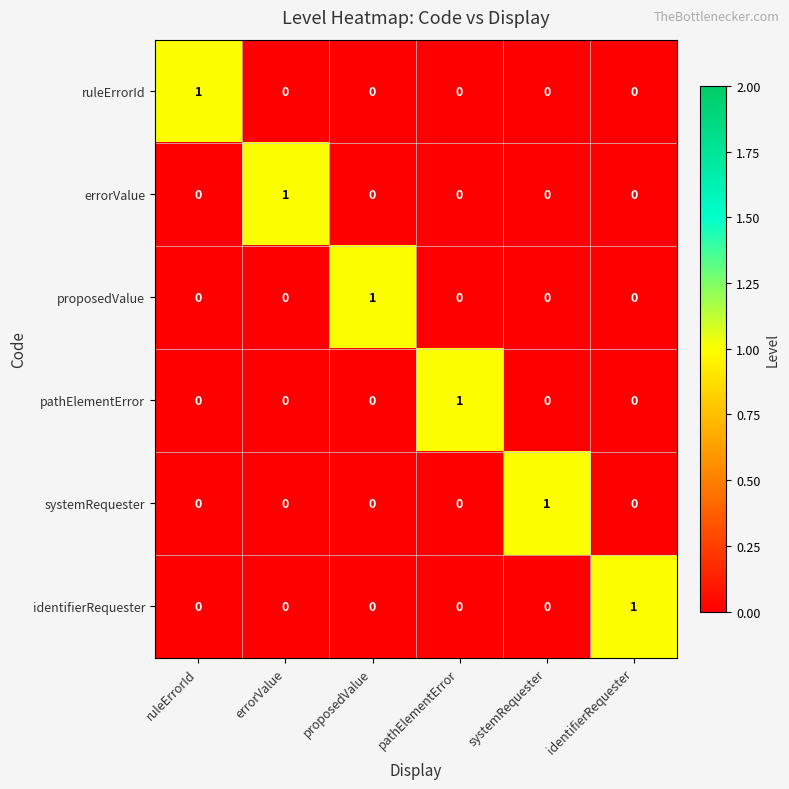

Which category has the highest value in the proposedValue series?

proposedValue